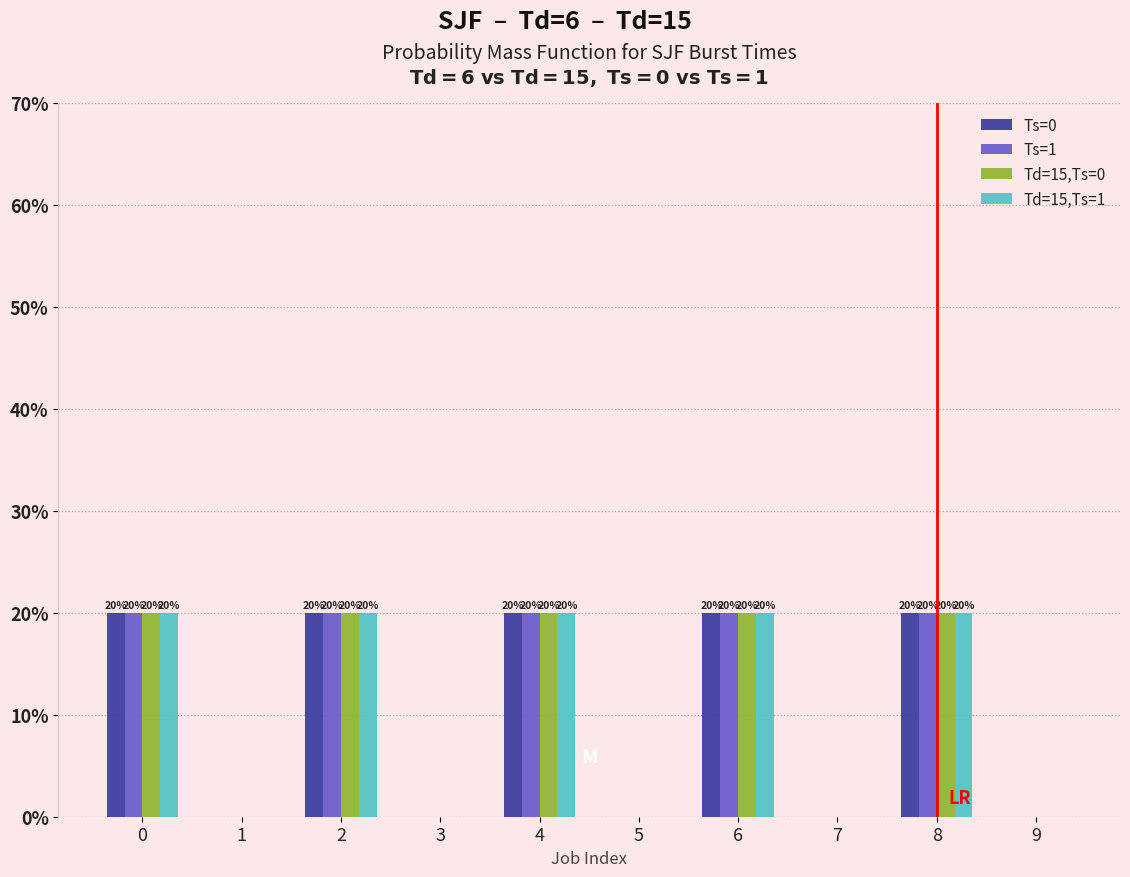

Does the chart contain stacked bars?

No